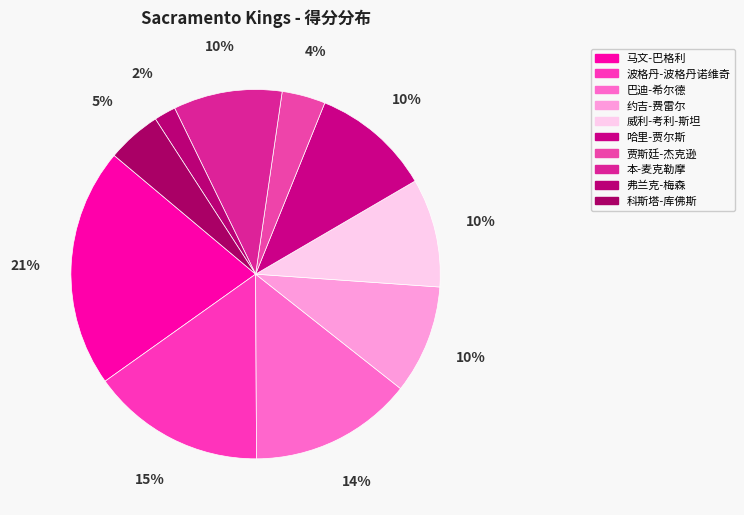

To the nearest percent, what is the difference between the largest and smallest slice percentages?

19%